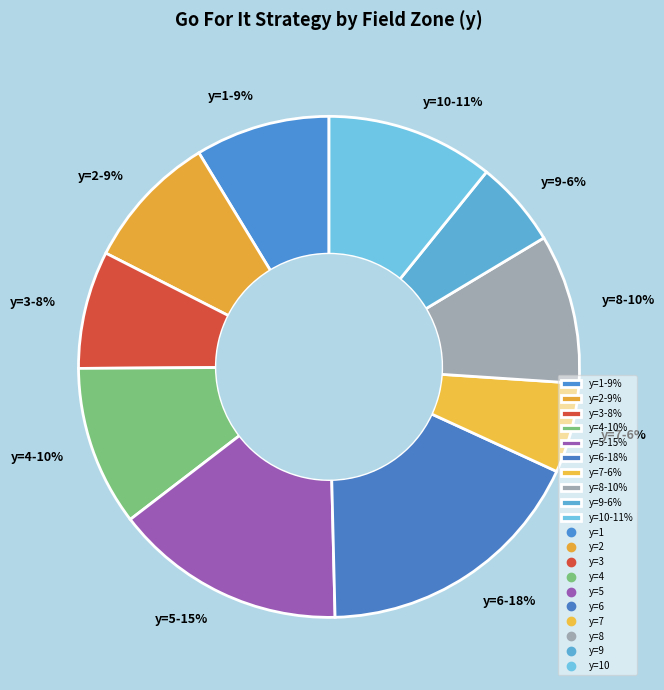

Between y=4-10% and y=2-9%, which is larger?

y=4-10%